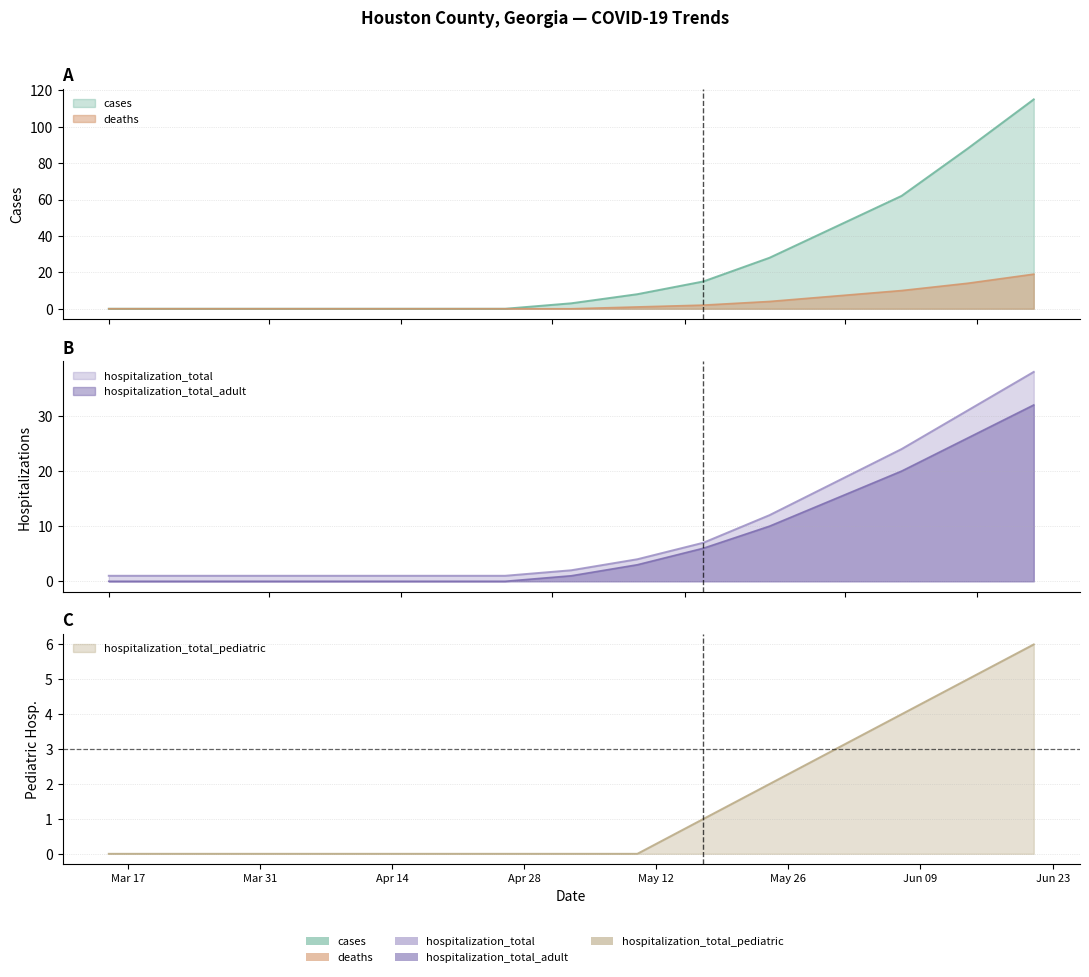

Rank the series by their maximum value, from lowest to highest.

hospitalization_total_pediatric, deaths, hospitalization_total_adult, hospitalization_total, cases